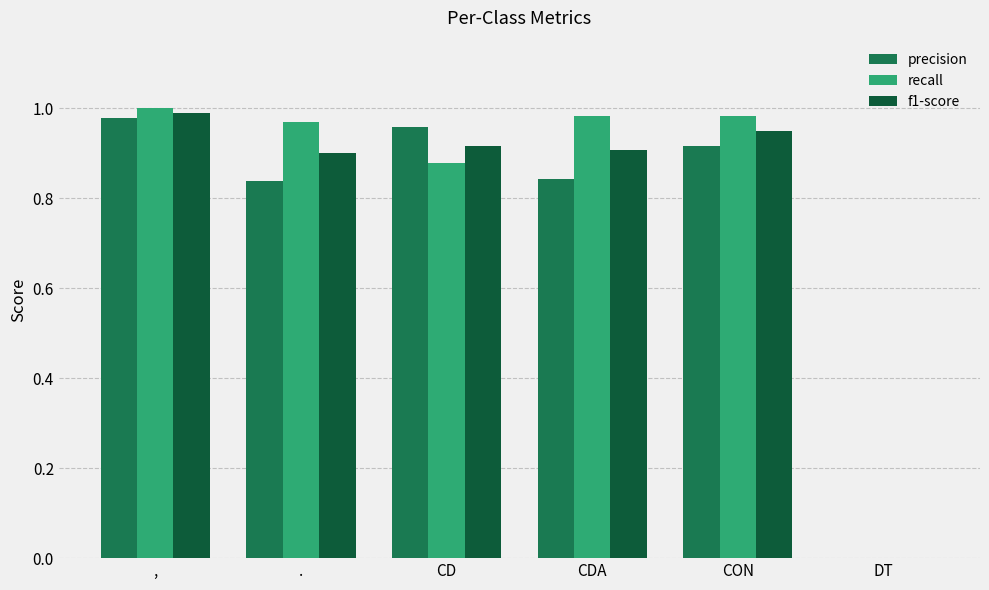

At which category is the sum across all series the highest?

,